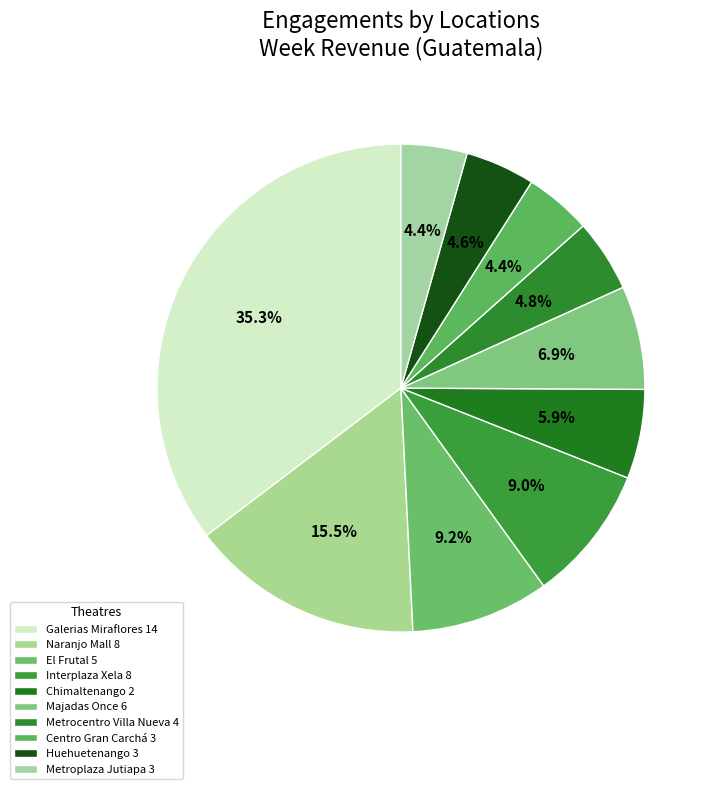

Is there a majority slice in this chart?

No